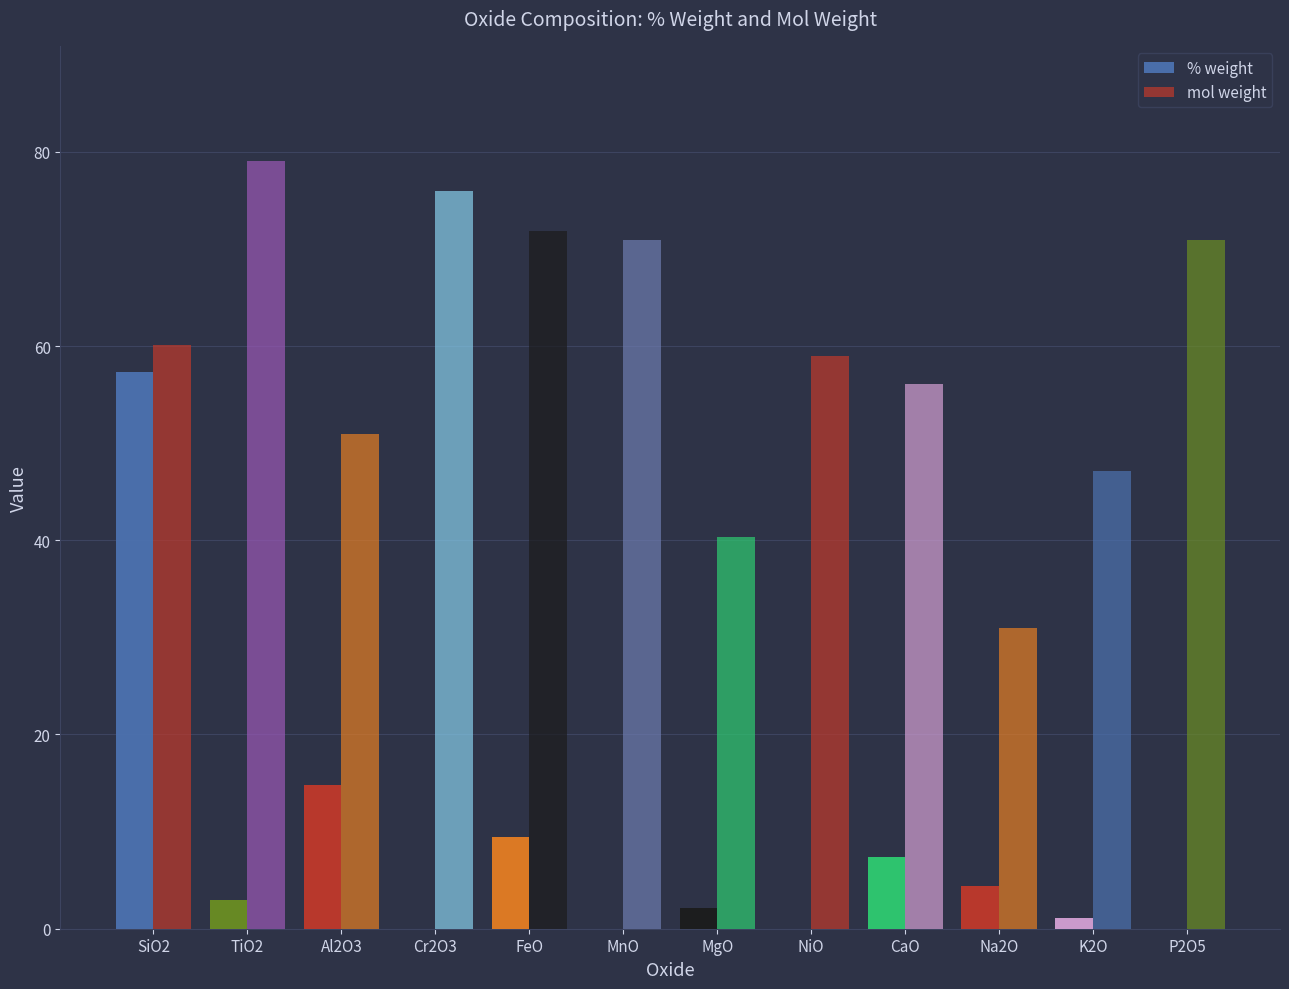

List the series in order of their overall mean, lowest first.

% weight, mol weight